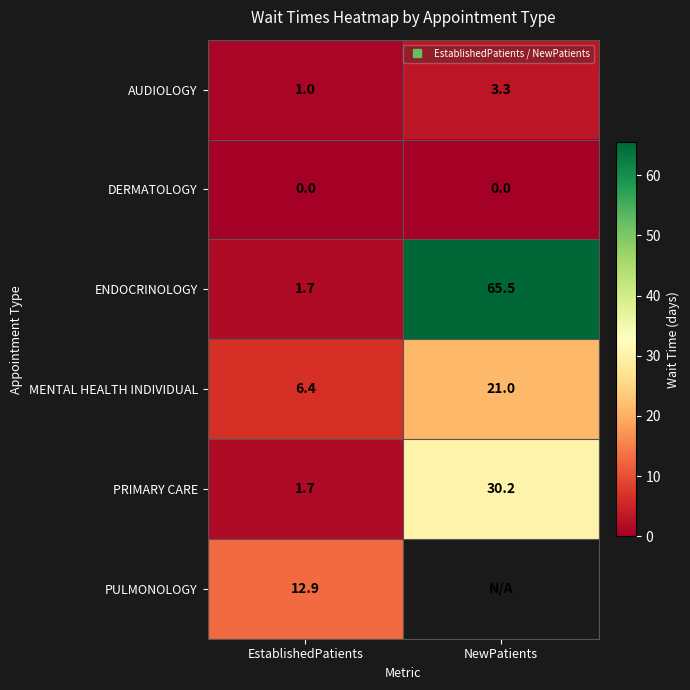

Which series changed the most between EstablishedPatients and NewPatients?

ENDOCRINOLOGY